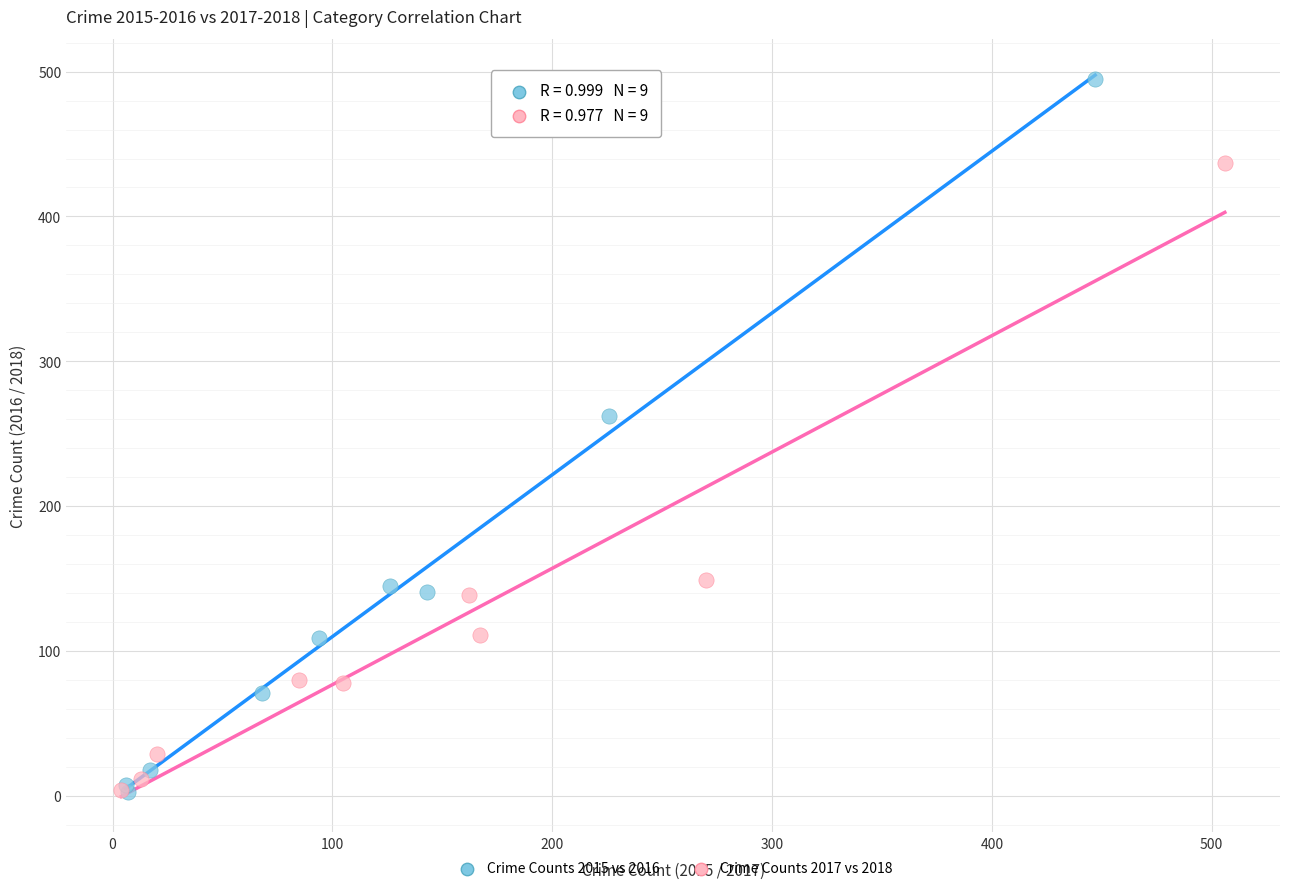

What are all the series names shown in the legend?

Crime Counts 2015 vs 2016, Crime Counts 2017 vs 2018